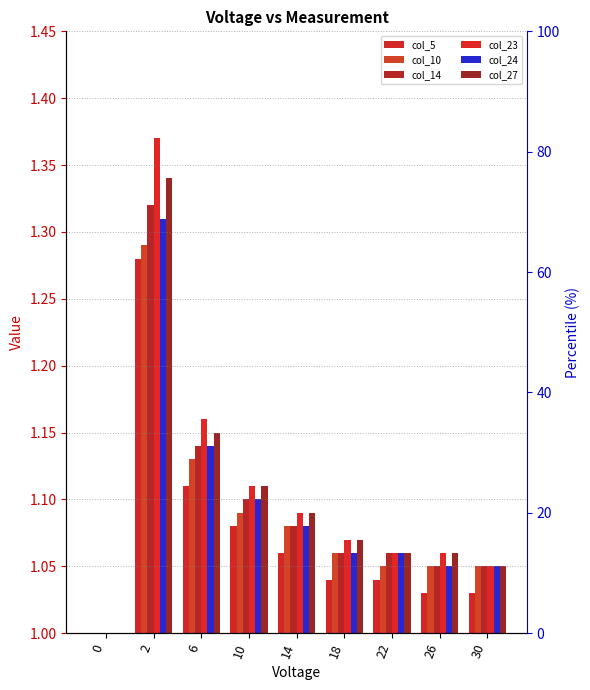

Is it true that col_14 equals 0.4 at 22?

False